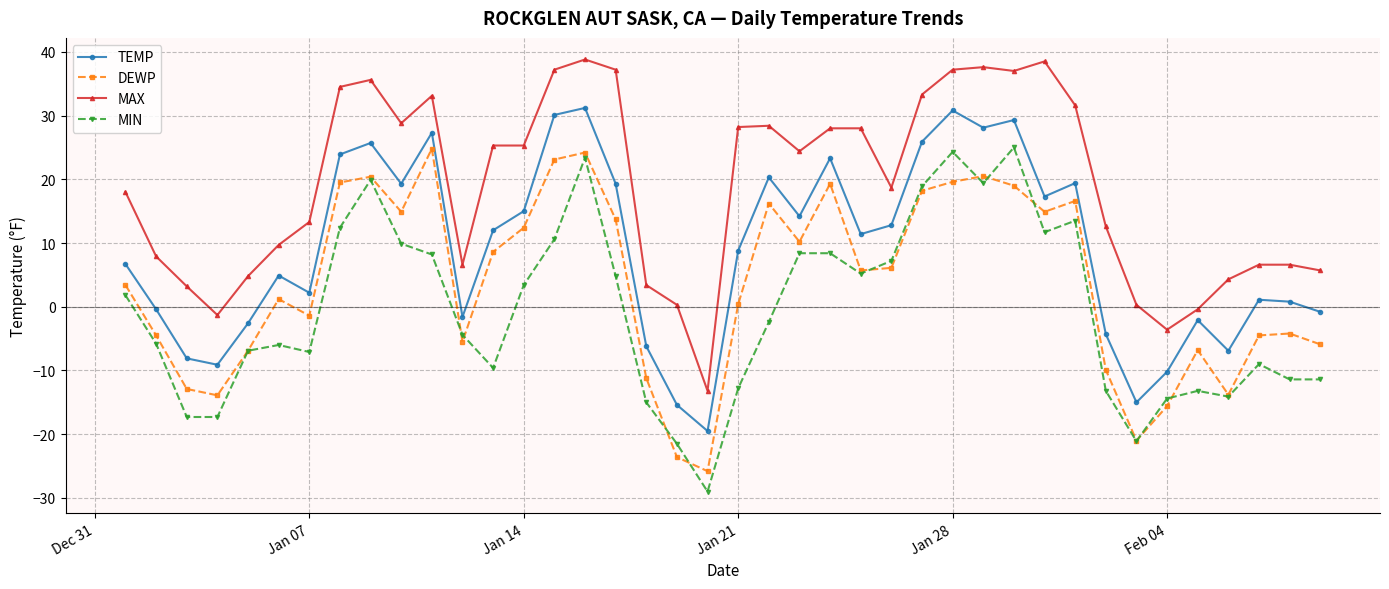

Rank the series by their average value, from highest to lowest.

MAX, TEMP, DEWP, MIN